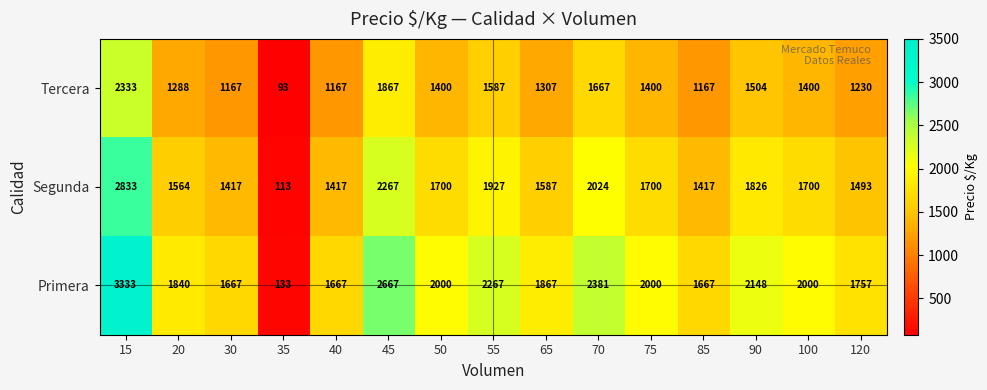

The Tercera series shows 153 at 35. True or false?

False